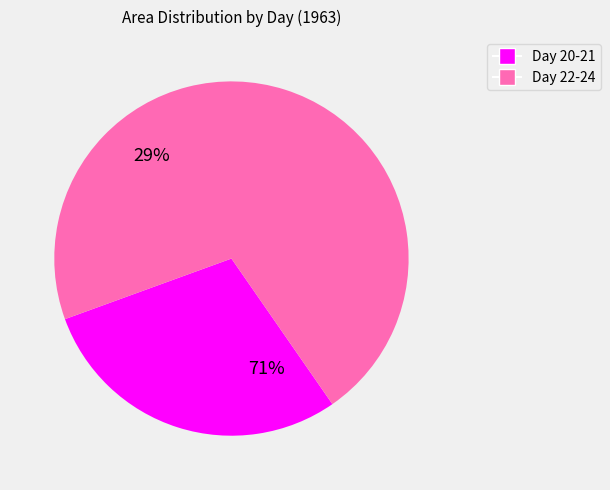

The 23 slice represents 1% of the pie. True or false?

False